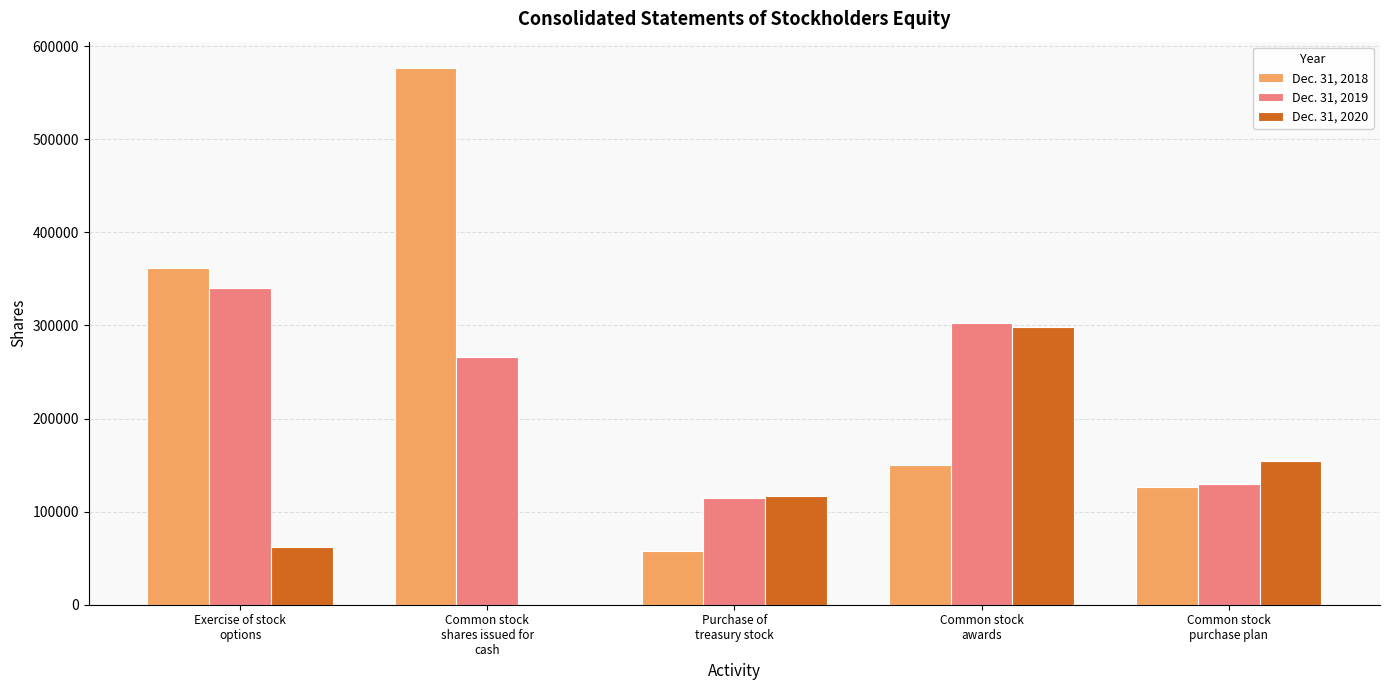

At which category is the sum across all series the highest?

Common stock
shares issued for
cash